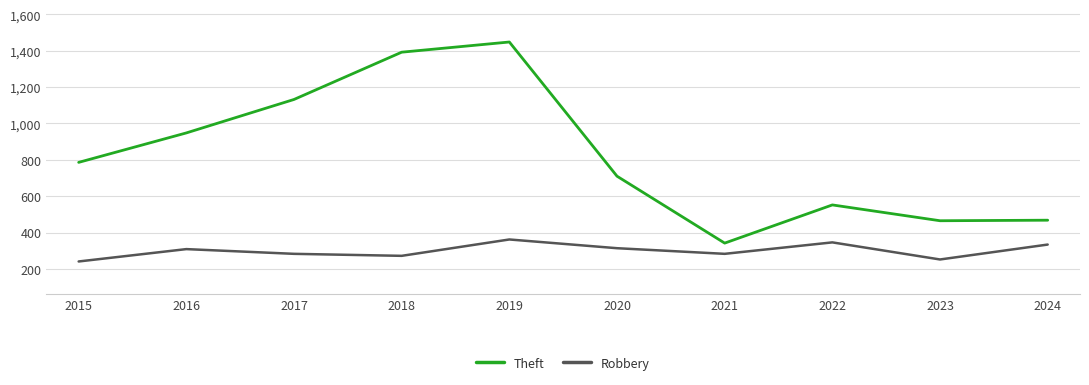

True or false: Theft has more than 2 points higher than both neighbors.

False